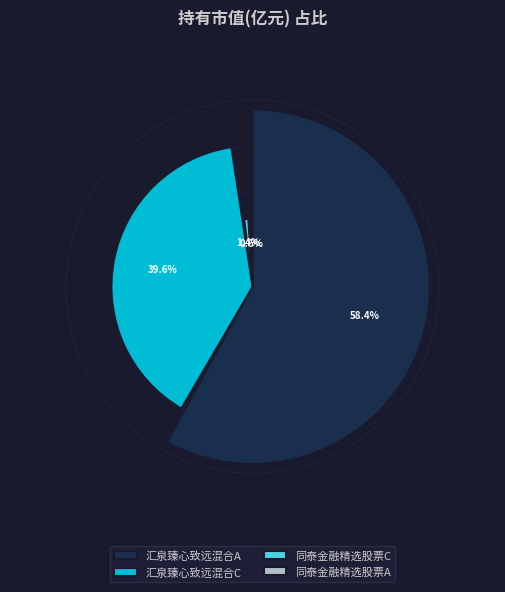

Does 汇泉臻心致远混合A represent more than half of the total?

Yes